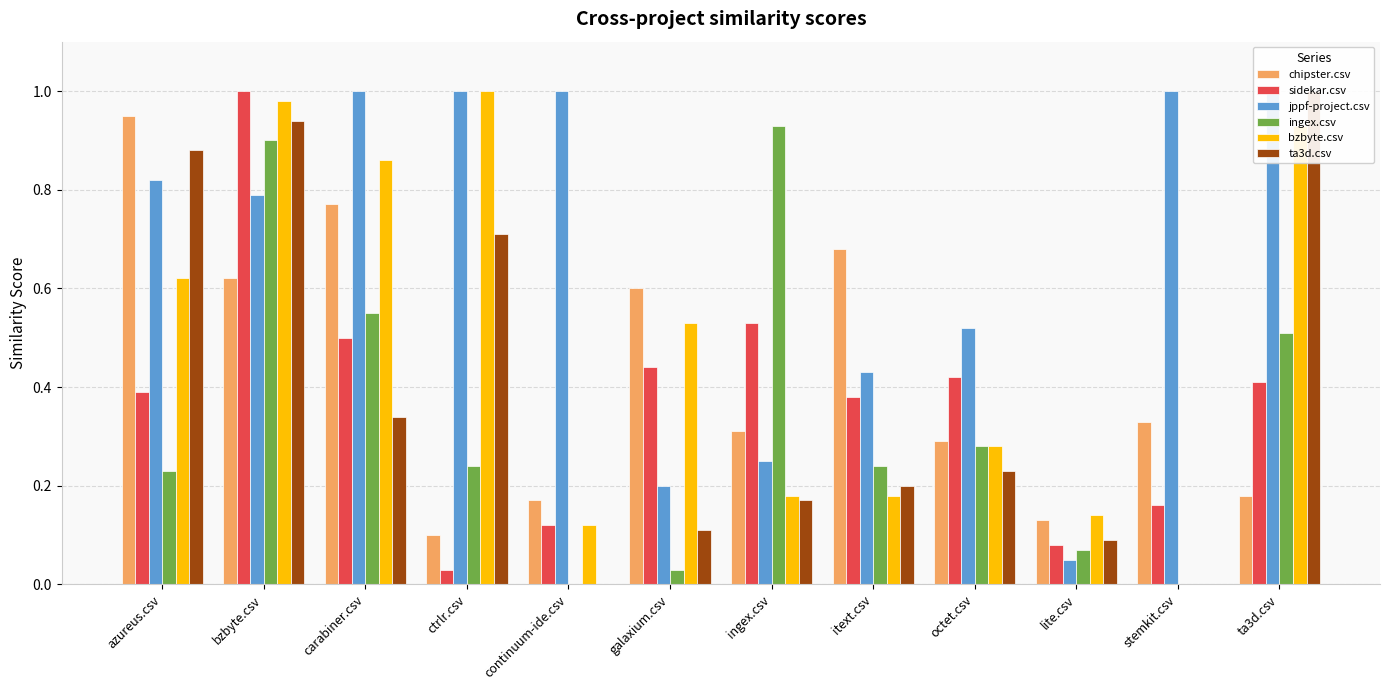

Reading left to right, what are all the values shown in this chart?

chipster.csv: 0.9	0.6	0.8	0.1	0.2	0.6	0.3	0.7	0.3	0.1	0.3	0.2
sidekar.csv: 0.4	1.0	0.5	0.0	0.1	0.4	0.5	0.4	0.4	0.1	0.2	0.4
jppf-project.csv: 0.8	0.8	1.0	1.0	1.0	0.2	0.2	0.4	0.5	0.1	1.0	1.0
ingex.csv: 0.2	0.9	0.6	0.2	0.0	0.0	0.9	0.2	0.3	0.1	0.0	0.5
bzbyte.csv: 0.6	1.0	0.9	1.0	0.1	0.5	0.2	0.2	0.3	0.1	0.0	0.9
ta3d.csv: 0.9	0.9	0.3	0.7	0.0	0.1	0.2	0.2	0.2	0.1	0.0	1.0